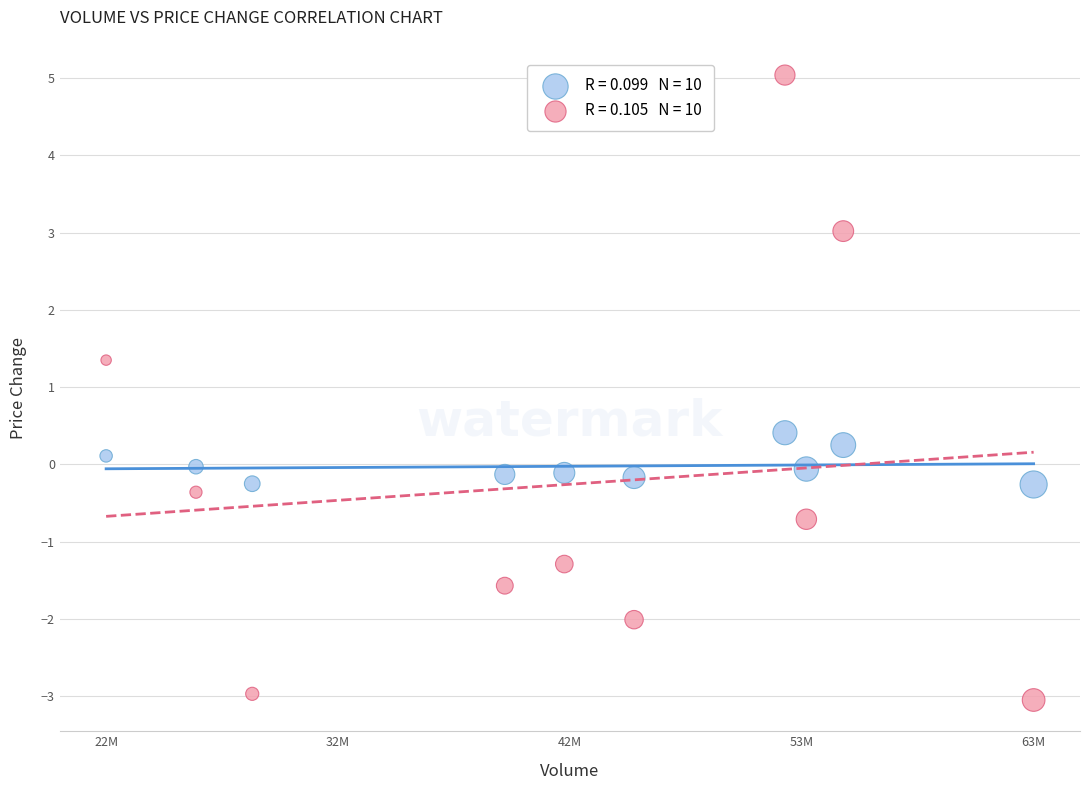

Across all data points, what is the range of Y values (max minus min)?

8.1